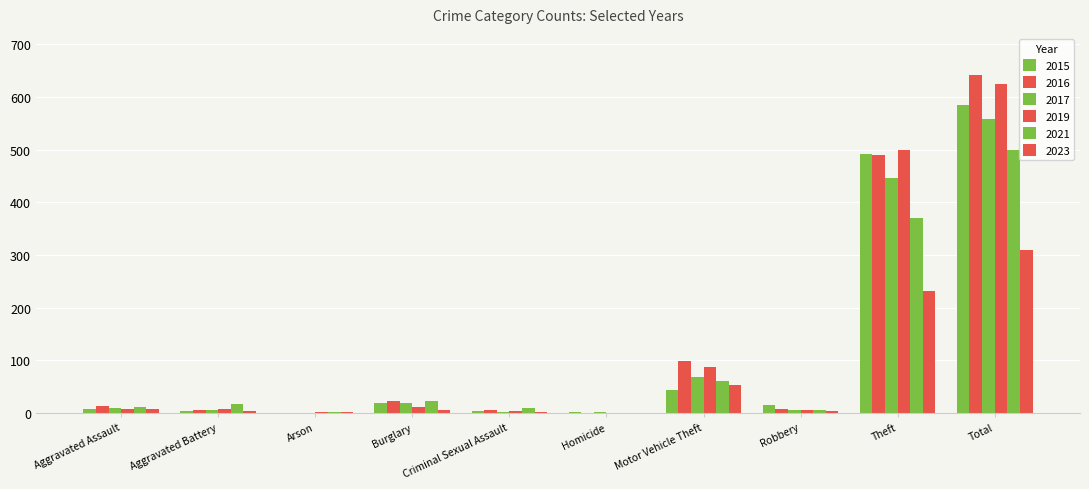

What is the difference between the maximum and minimum values in the 2017 series?

558